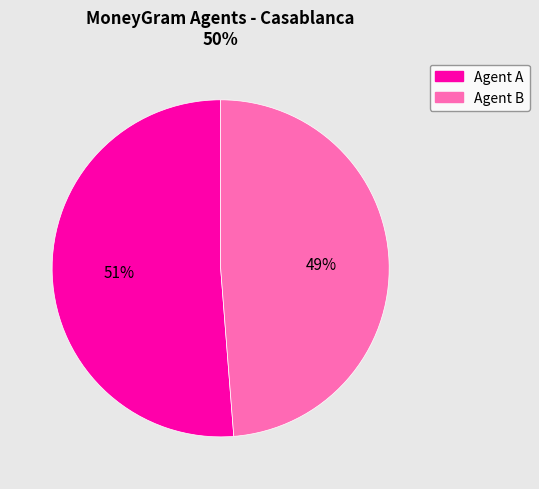

To the nearest percent, what is the difference between the largest and smallest slice percentages?

2%